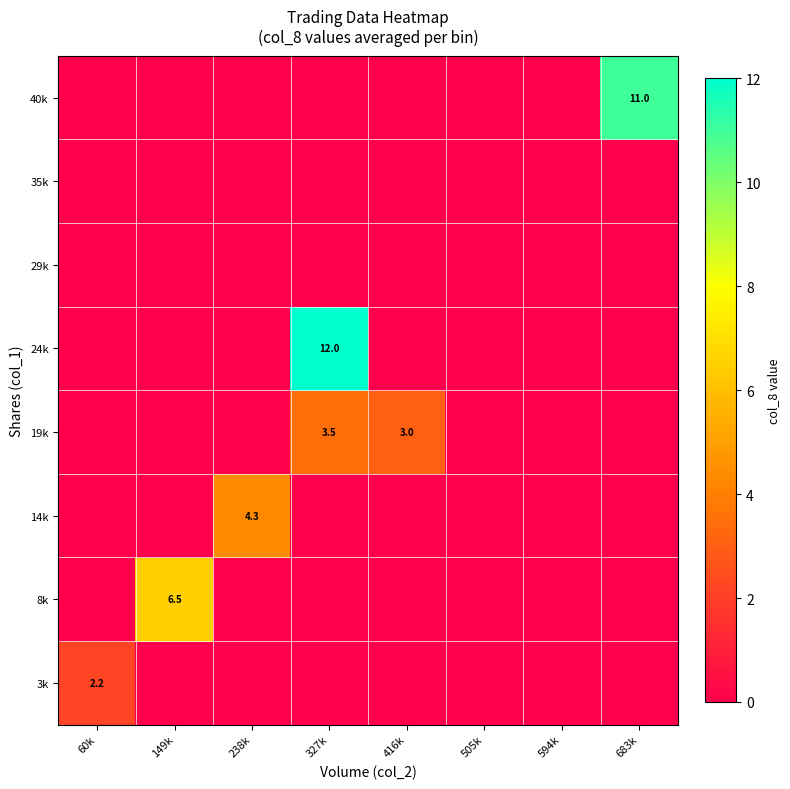

What is the difference between the maximum and minimum values in the 19k series?

3.5